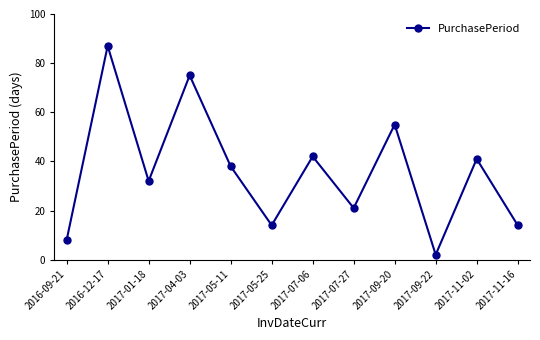

Reading left to right, list all the values displayed in this chart.

2016-09-21=8	2016-12-17=87	2017-01-18=32	2017-04-03=75	2017-05-11=38	2017-05-25=14	2017-07-06=42	2017-07-27=21	2017-09-20=55	2017-09-22=2	2017-11-02=41	2017-11-16=14